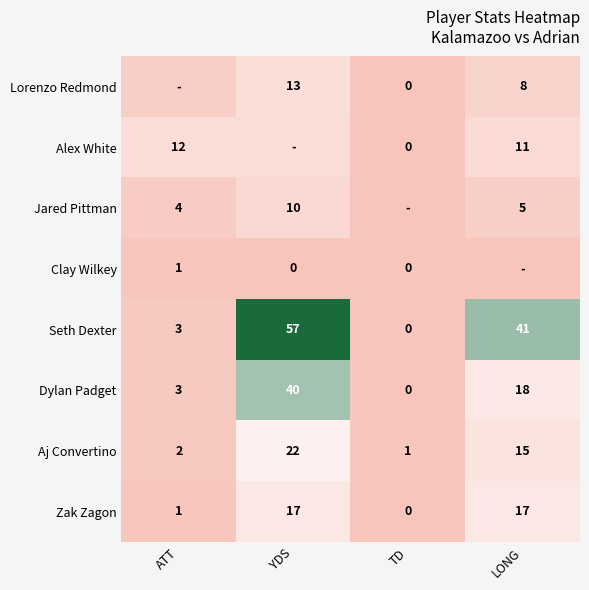

Is the value of Aj Convertino at ATT greater than the value of Dylan Padget at LONG?

No